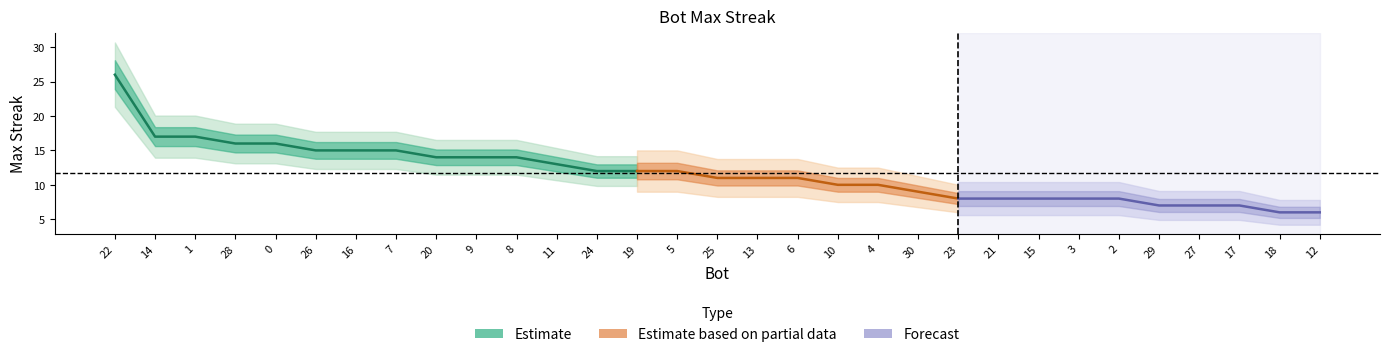

Is it true that the value at 15 is 8?

True